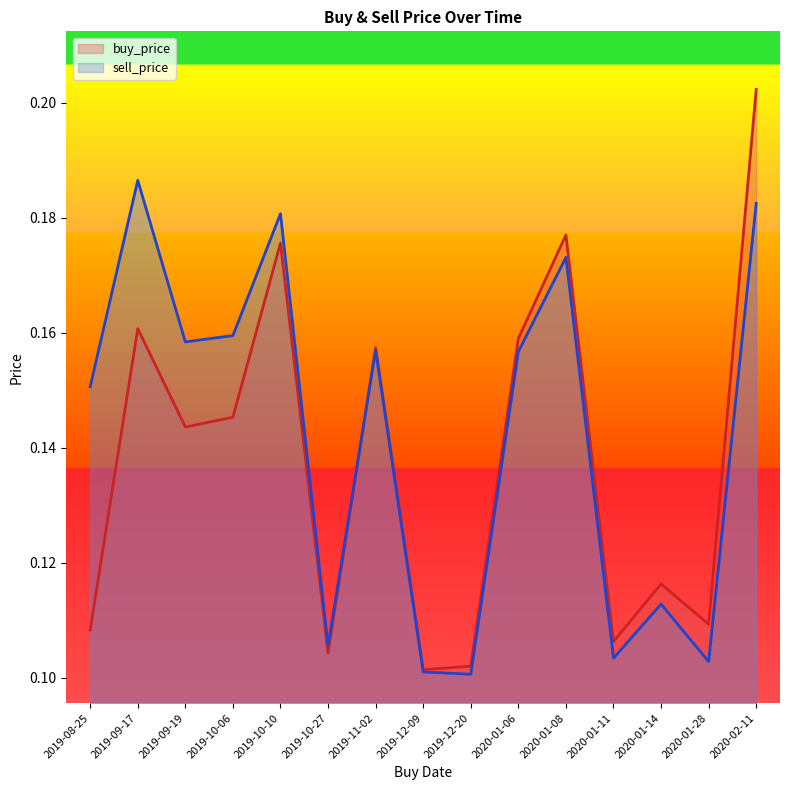

Where is sell_price nearest to the value 0?

2019-12-20